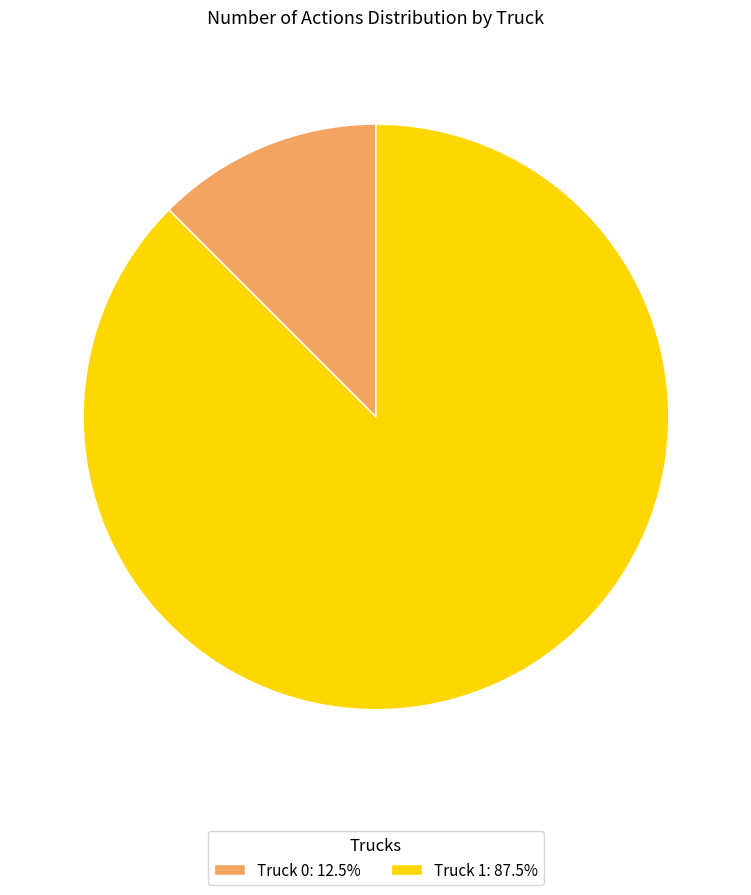

Is the sum of Truck 0: 12.5% and Truck 1: 87.5% greater than half?

Yes